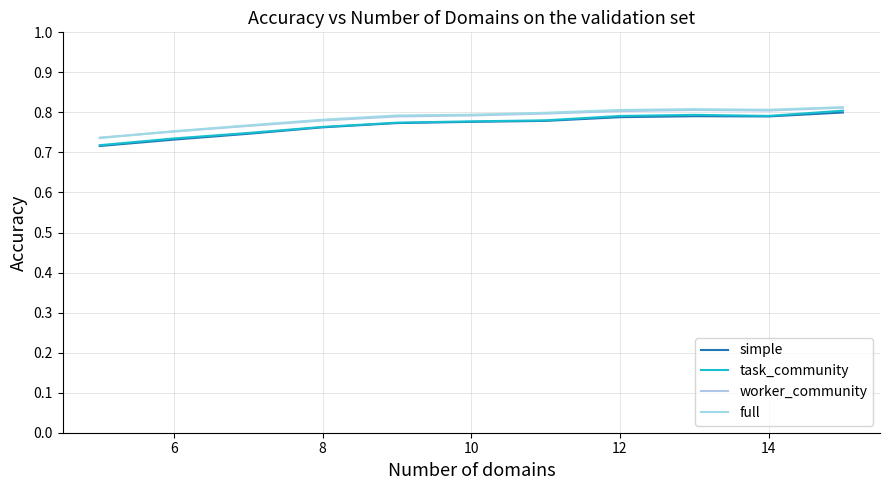

Which series has the largest total across all categories?

full